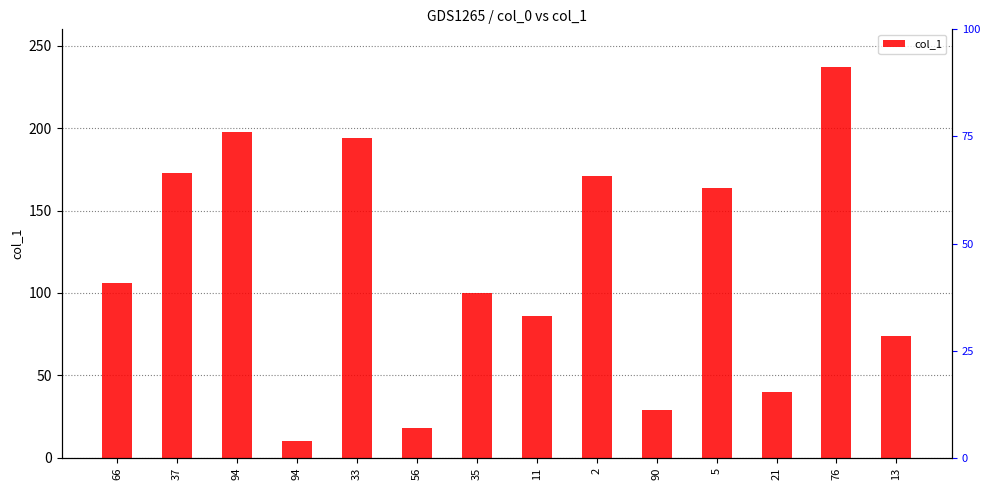

What is the sum of the values at 94 and 56?

216